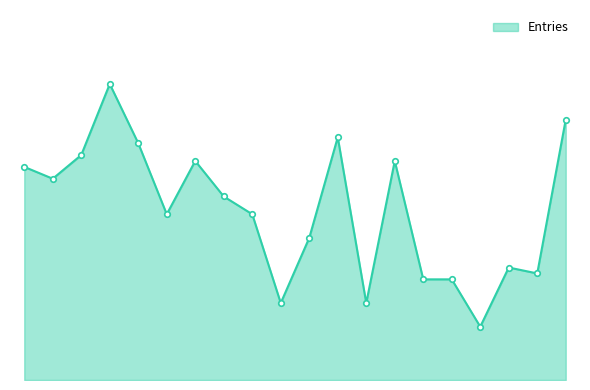

Is this an area chart (filled region under the line)?

Yes